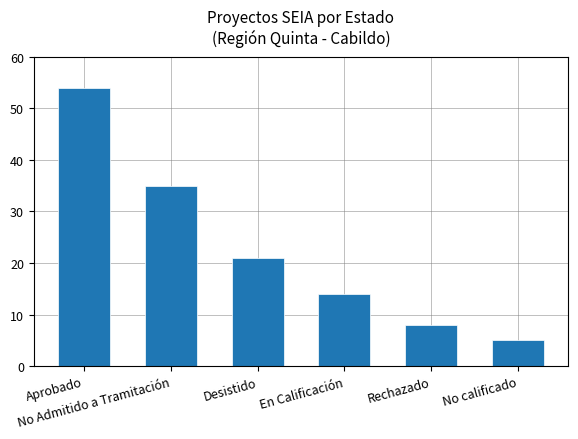

What is the change in value from Desistido to No calificado?

-16